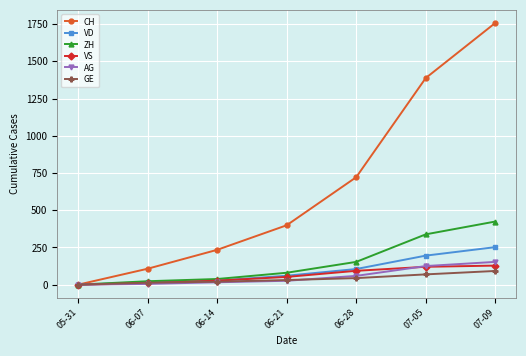

What is the total value across all series at 06-07?

172